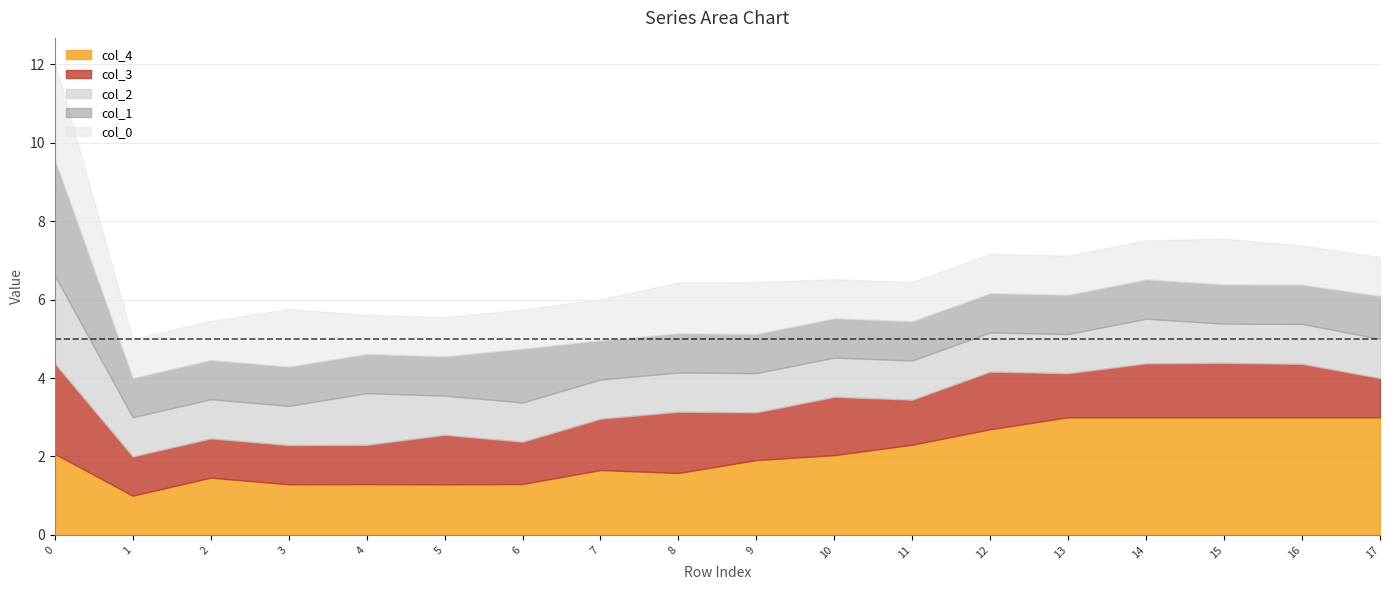

What are all the series names shown in the legend?

col_4, col_3, col_2, col_1, col_0